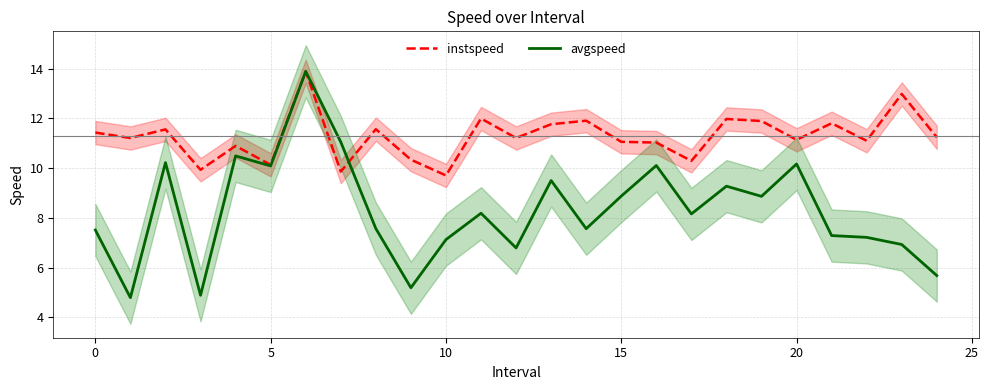

How many distinct data groups are displayed?

2